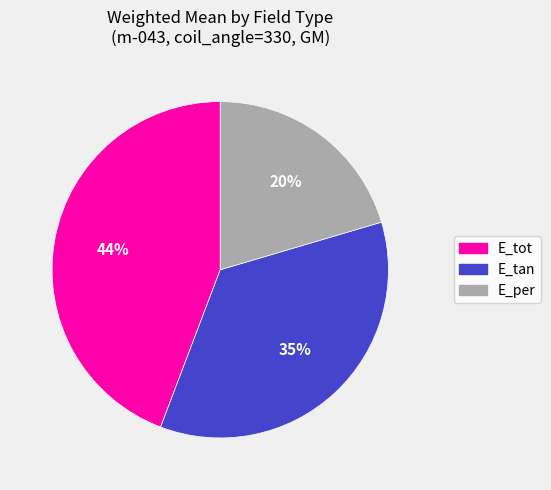

True or false: E_tan accounts for 30% of the total.

False